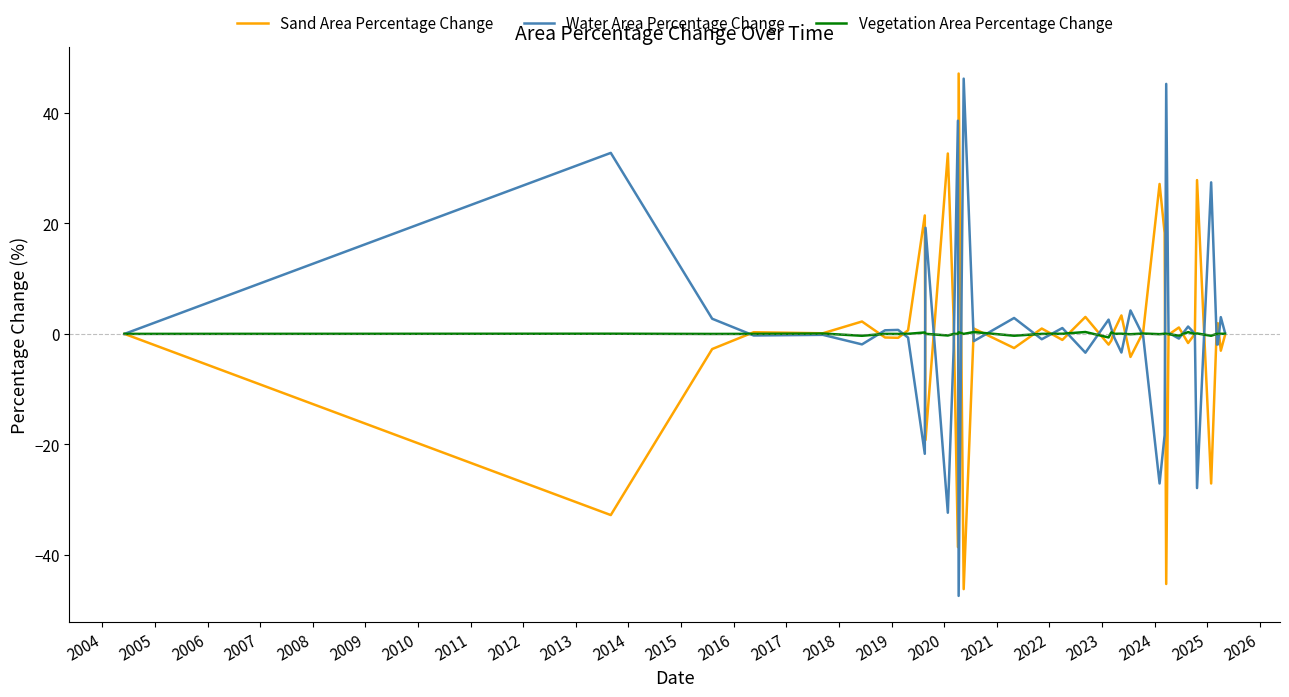

What is the maximum value shown in the chart?

47.1